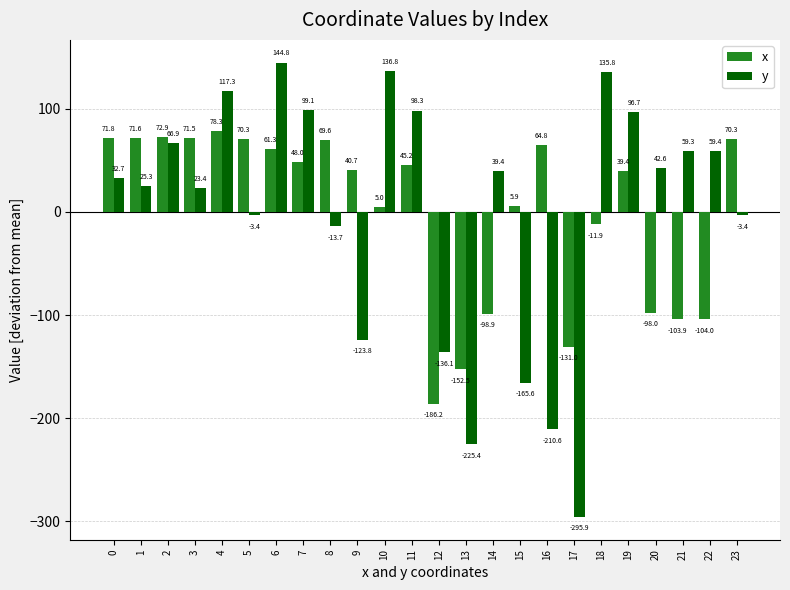

What is the difference between the highest and lowest values at 21?

163.2